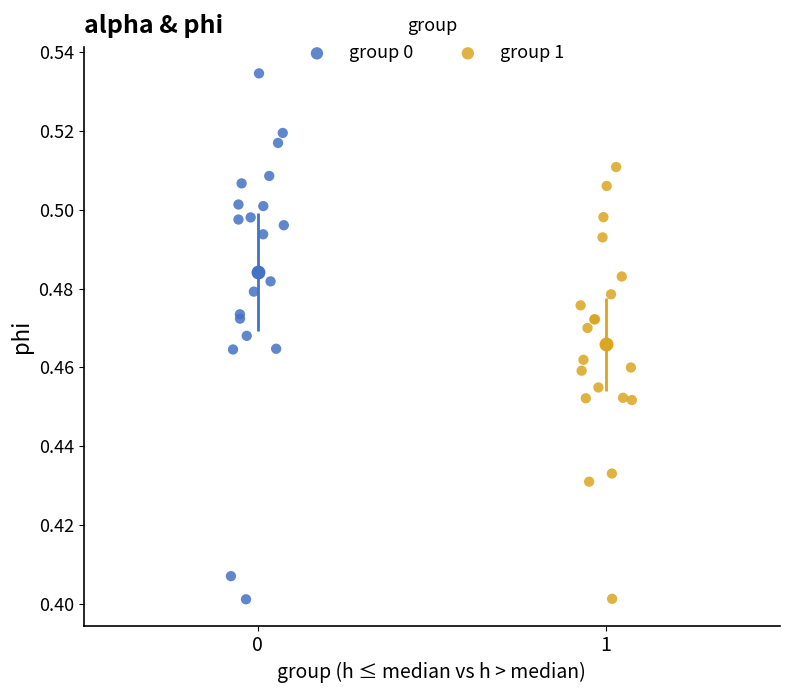

Which series has the widest spread of Y values?

group 0